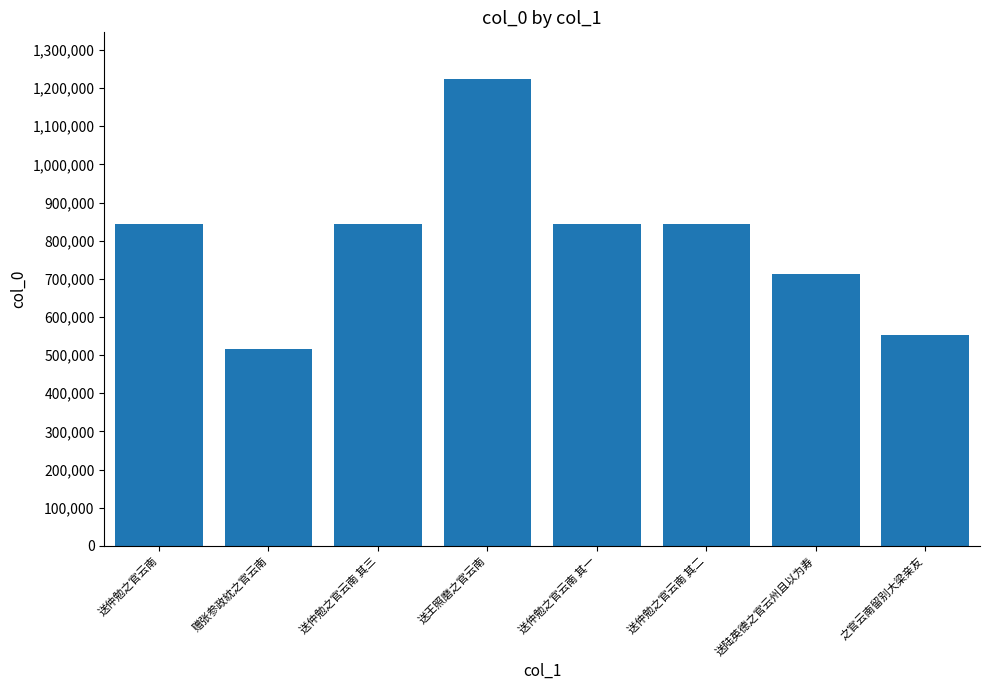

Between 送仲勉之官云南 其三 and 之官云南留别大梁亲友, which is larger?

送仲勉之官云南 其三